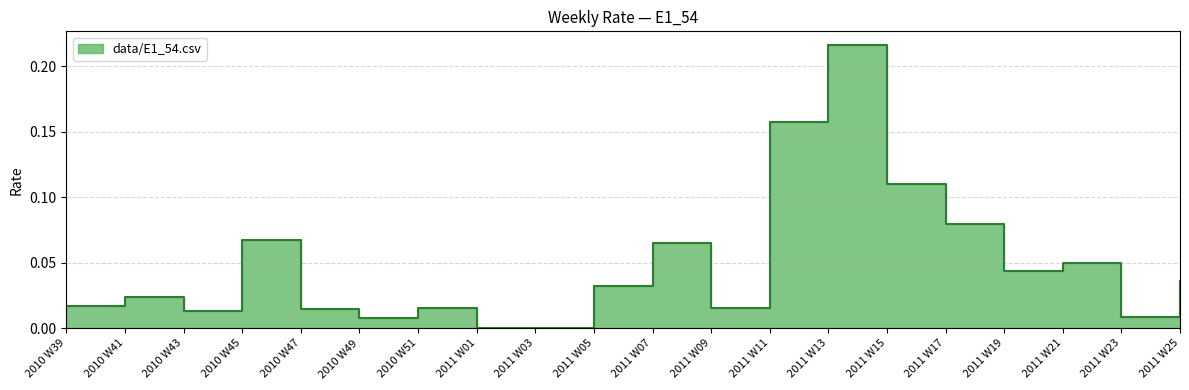

At which category does the data reach its first local valley?

2010 W43